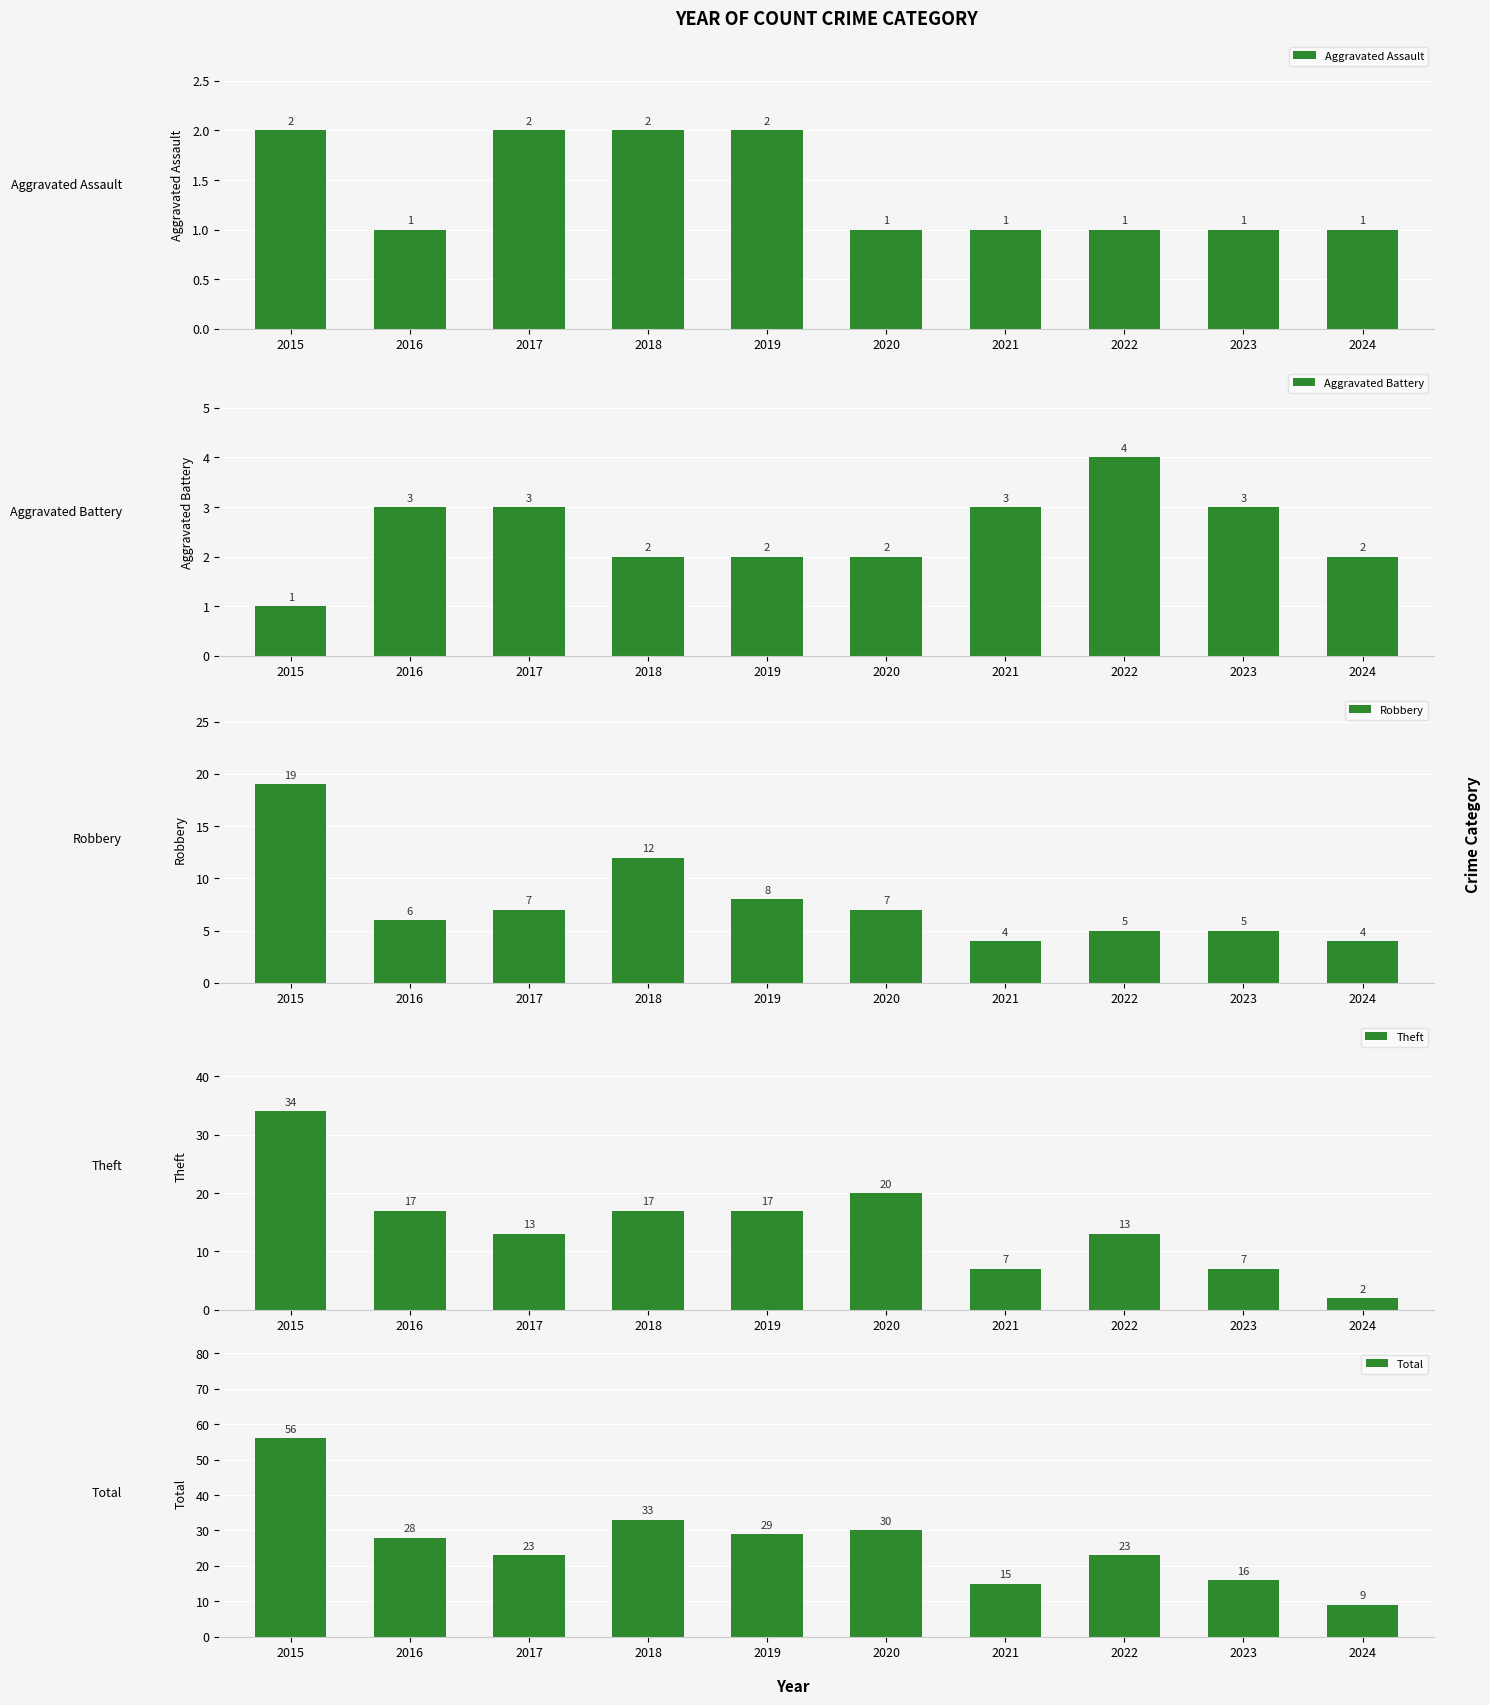

What is the spread (max minus min) of values at 2019?

27